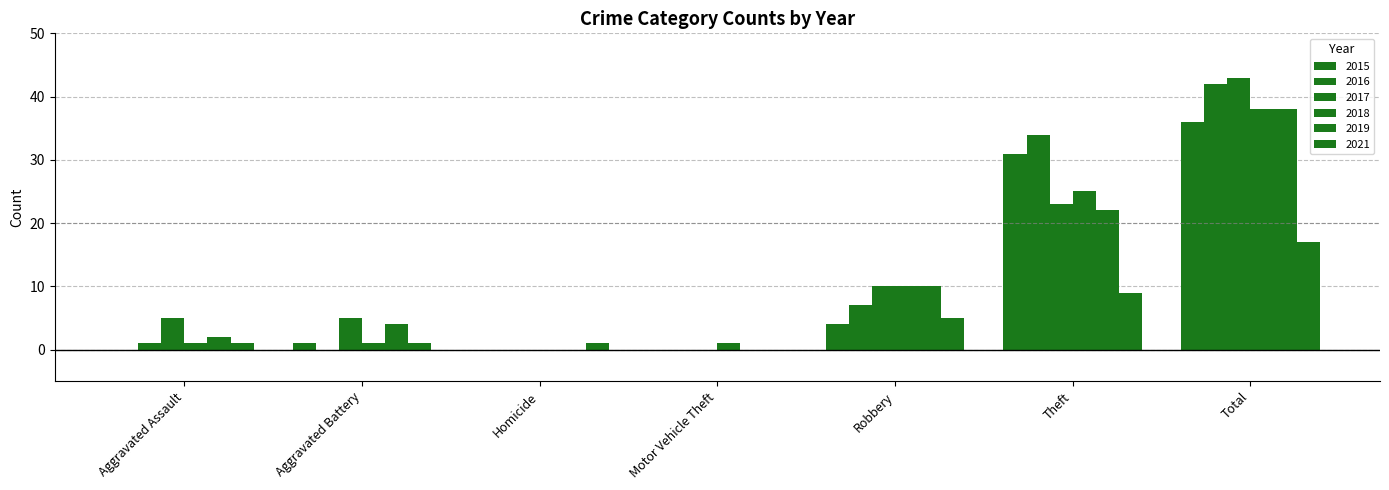

Is it true that 2018 equals 0 at Homicide?

True